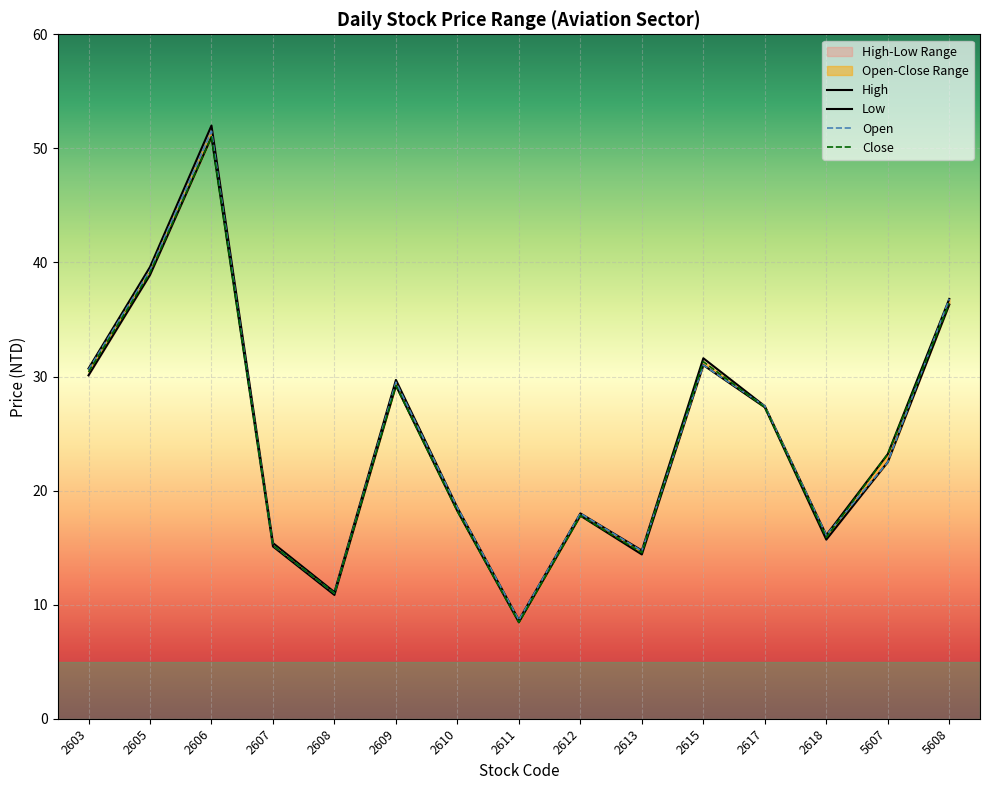

Count the number of categories in the chart.

15